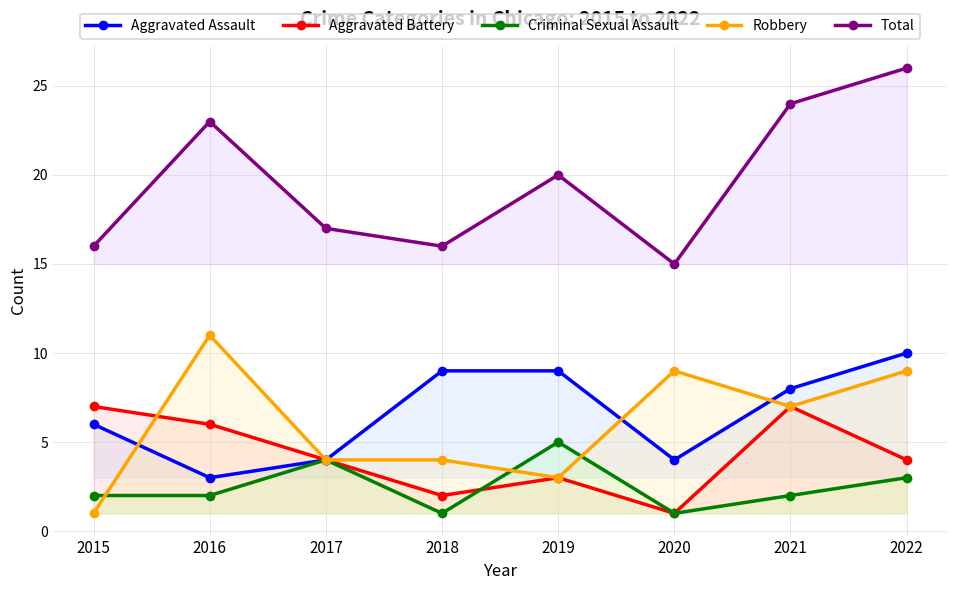

Which series has the largest range (max minus min)?

Total